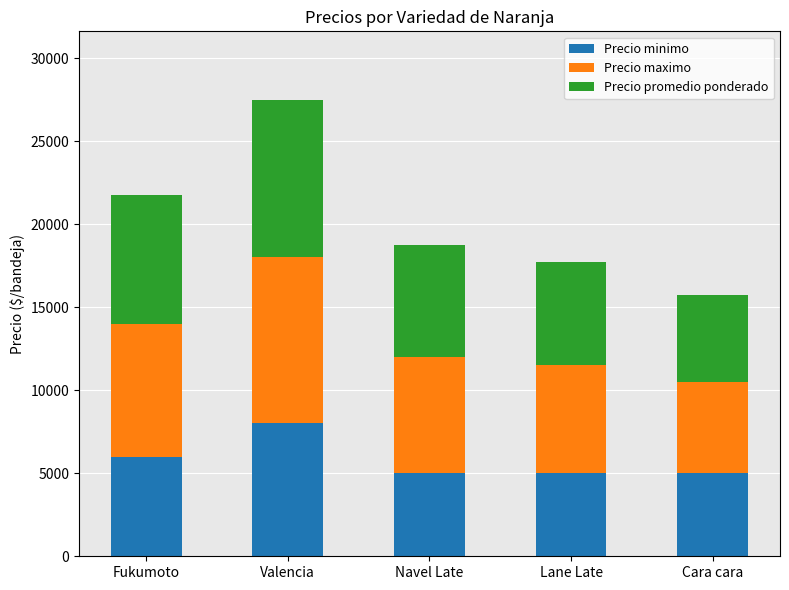

Read the Precio minimo value at Lane Late.

5000